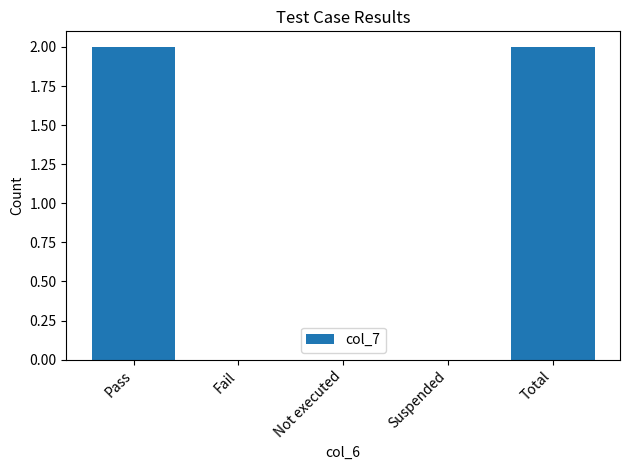

What is the sum of all values?

4